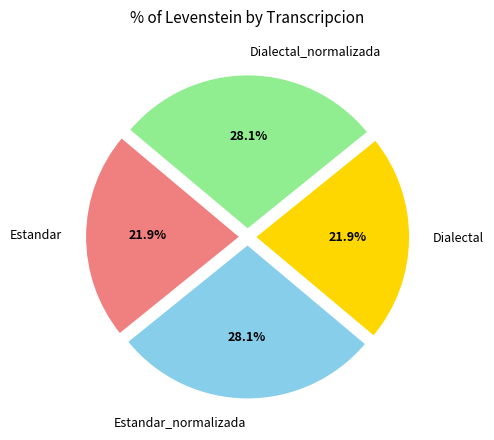

To the nearest percent, what is the difference between the largest and smallest slice percentages?

6%